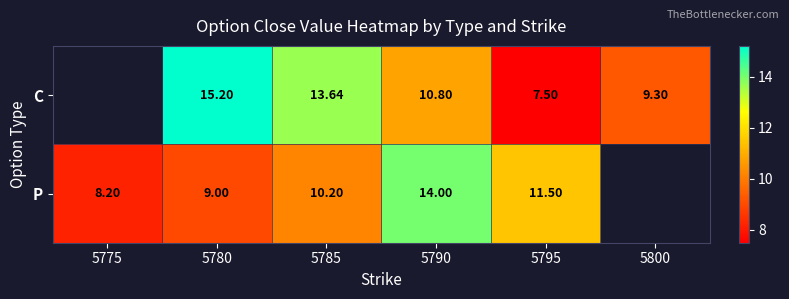

At which category is the sum across all series the highest?

5790